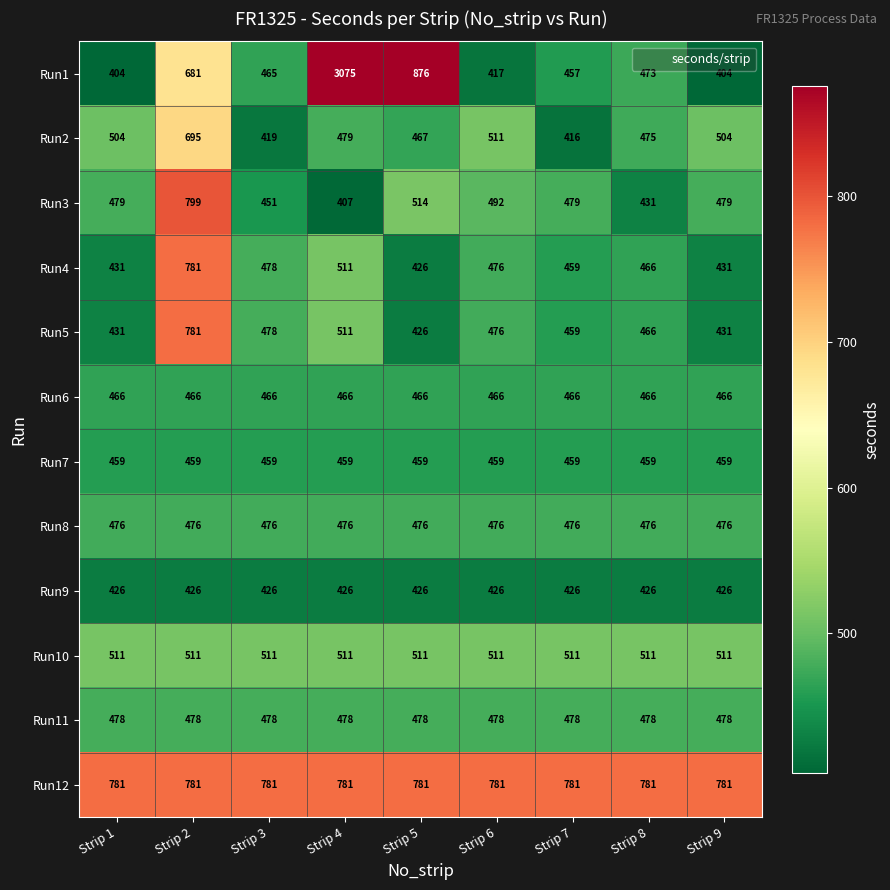

What value does the Run5 series have at Strip 6, to the nearest 5?

475